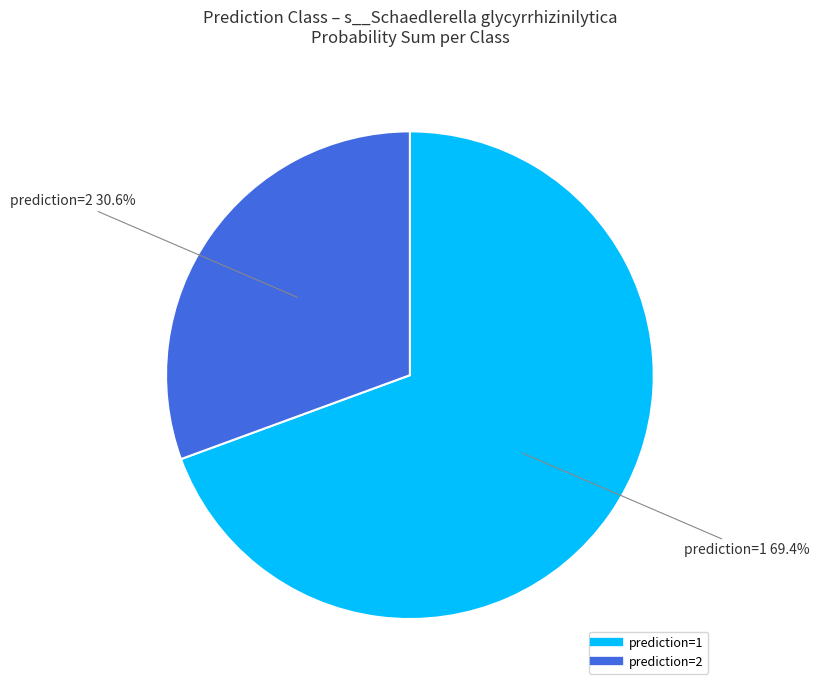

What is the largest slice in the pie chart?

prediction=1